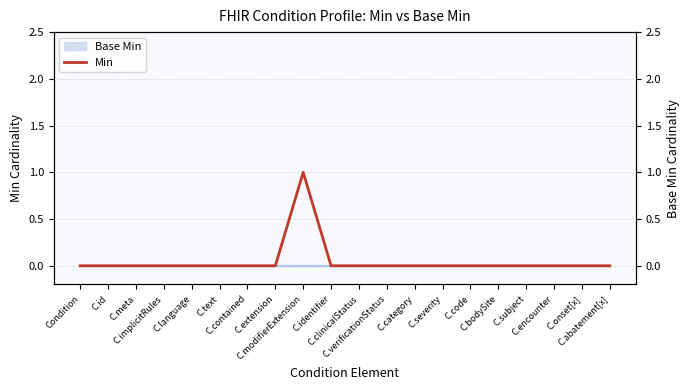

How many data points are above 0?

1